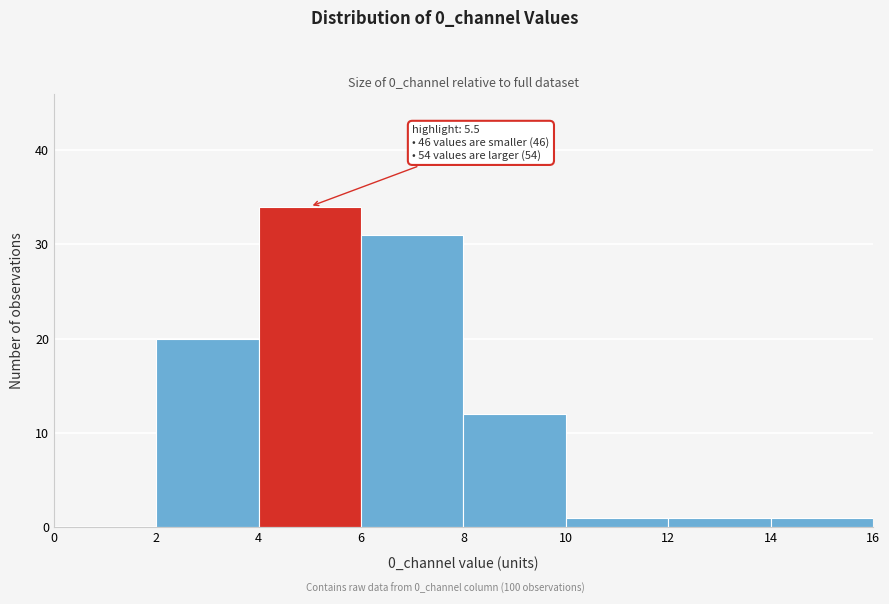

Which range on the x-axis has the tallest bar?

4 to 6